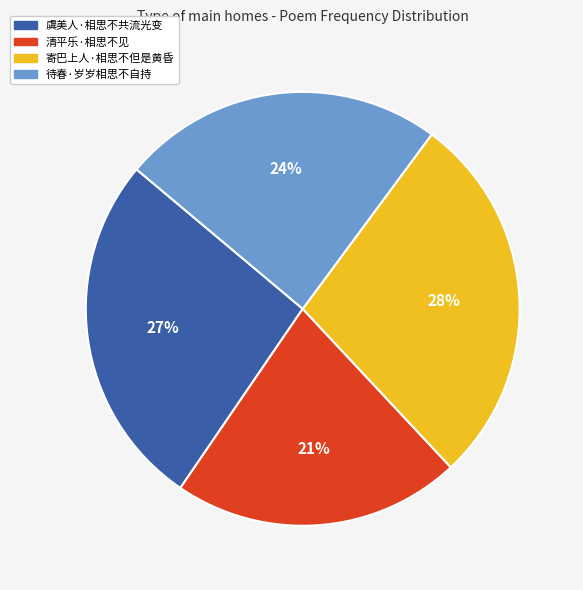

To the nearest percent, what is the combined percentage of 清平乐·相思不见 and 寄巴上人·相思不但是黄昏?

49%